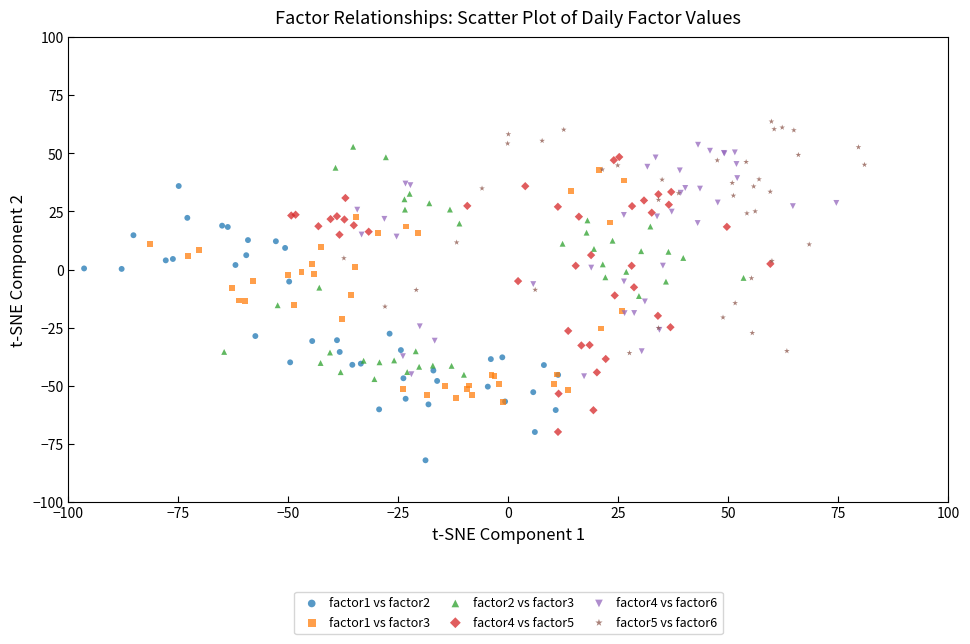

Which series contains the highest Y value?

factor5 vs factor6